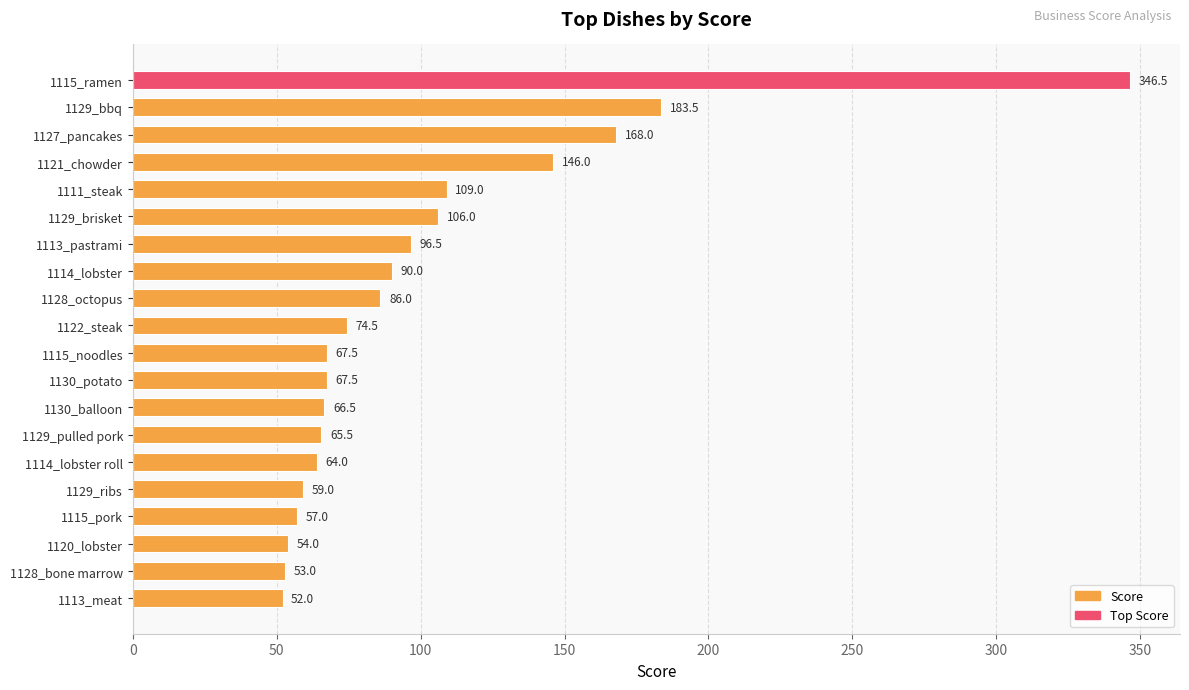

Which has a higher value, 1129_ribs or 1114_lobster?

1114_lobster